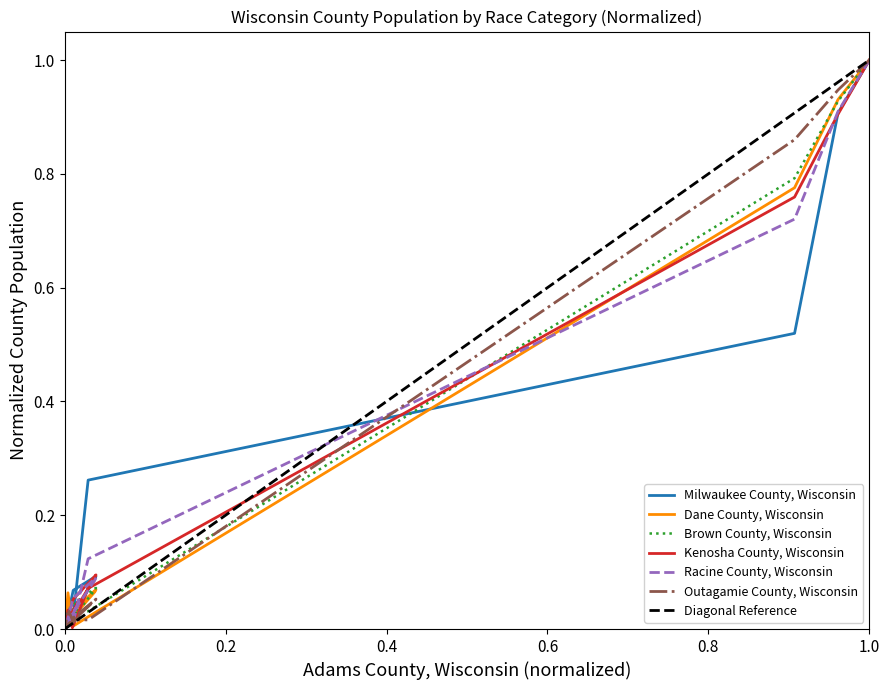

Reading right to left, transcribe all the data shown in this chart.

Milwaukee County, Wisconsin: 0.0	0.1	0.0	0.0	0.0	0.0	0.1	0.1	0.1	0.0	0.0	0.0	0.3	0.5	0.9	1.0
Dane County, Wisconsin: 0.0	0.0	0.0	0.0	0.0	0.0	0.1	0.1	0.0	0.0	0.1	0.0	0.0	0.8	0.9	1.0
Brown County, Wisconsin: 0.0	0.0	0.0	0.0	0.0	0.0	0.1	0.1	0.0	0.0	0.0	0.0	0.0	0.8	0.9	1.0
Kenosha County, Wisconsin: 0.0	0.1	0.0	0.0	0.0	0.0	0.1	0.1	0.1	0.0	0.0	0.0	0.1	0.8	0.9	1.0
Racine County, Wisconsin: 0.0	0.0	0.0	0.0	0.0	0.0	0.1	0.1	0.1	0.0	0.0	0.0	0.1	0.7	0.9	1.0
Outagamie County, Wisconsin: 0.0	0.0	0.0	0.0	0.0	0.0	0.1	0.1	0.0	0.0	0.0	0.0	0.0	0.9	0.9	1.0